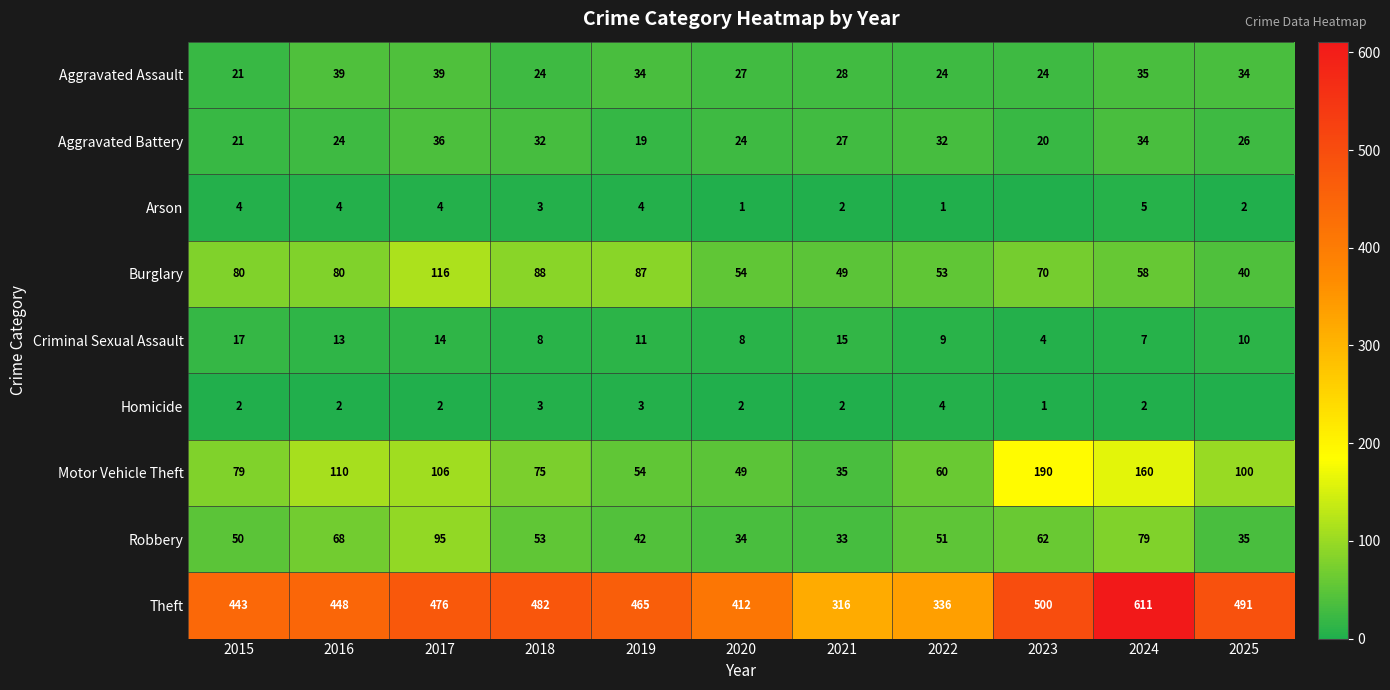

At which label is Motor Vehicle Theft closest to 112?

2016